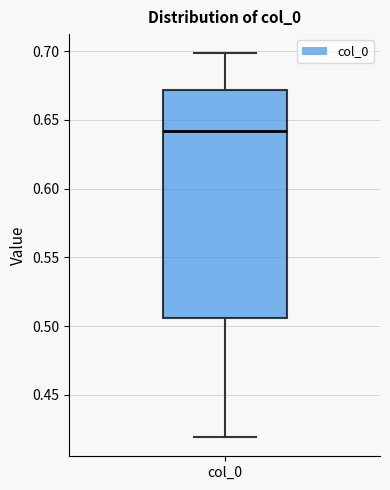

Transcribe this box plot: give where the median line is, the range the box spans, and where the two whiskers end, as read against the y-axis. The values are not printed on the chart, so give them approximately, as read against the axis.

median 0.640, box 0.505 to 0.670, whiskers 0.420 to 0.700